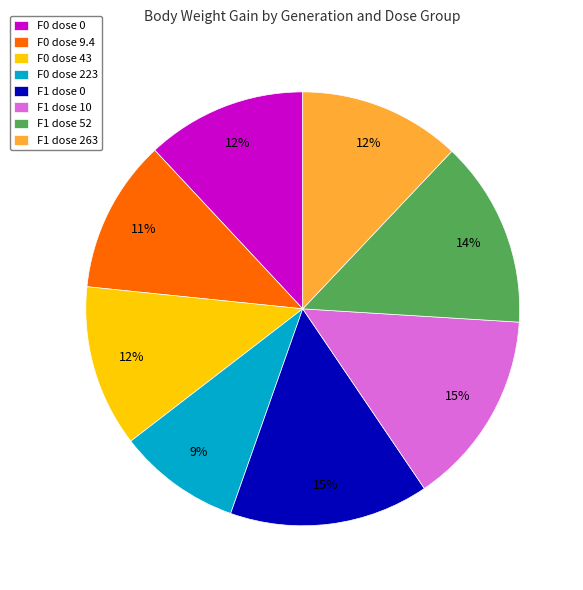

How many segments does this pie chart have?

8